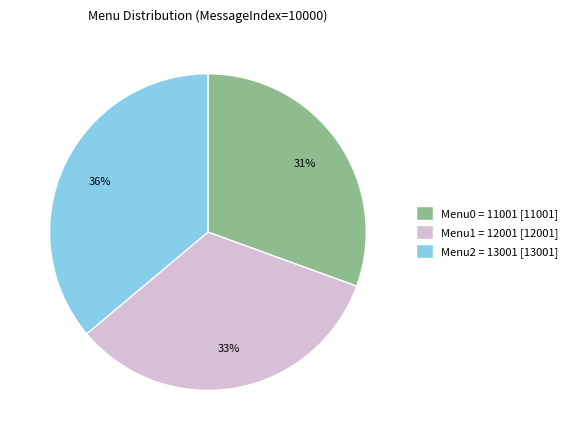

Is the sum of Menu1 = 12001 [12001] and Menu0 = 11001 [11001] greater than half?

Yes